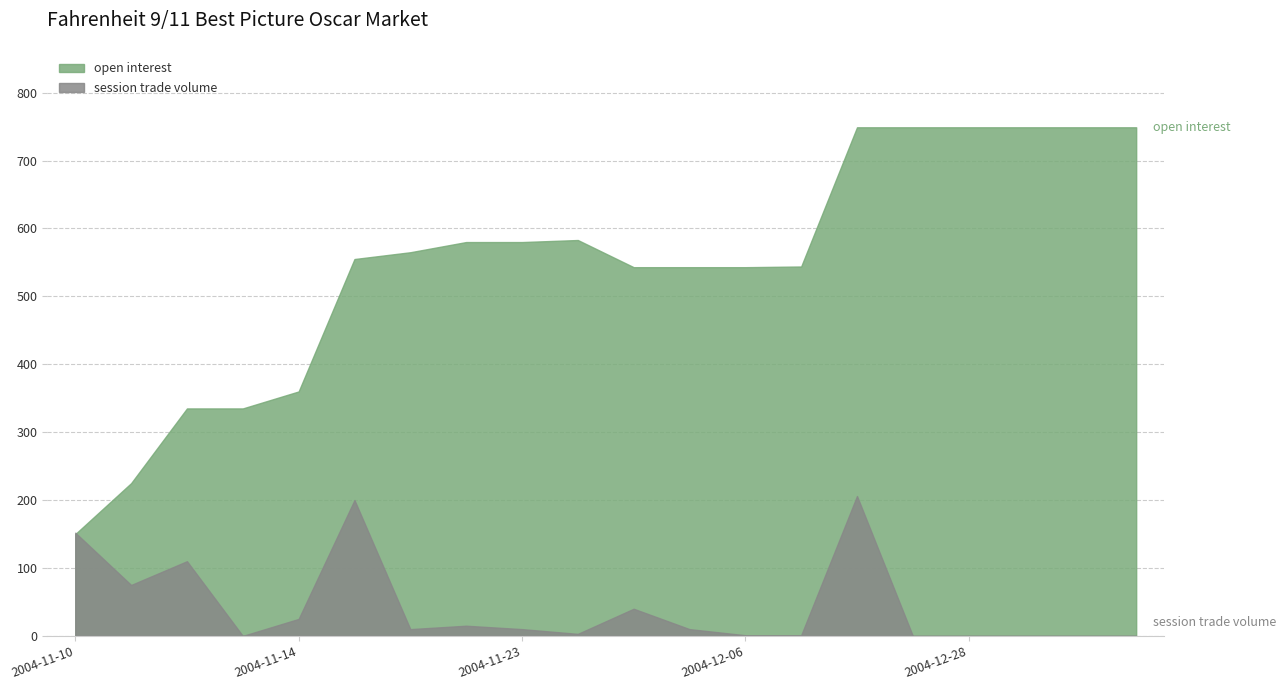

Which series has the widest spread of values?

open interest